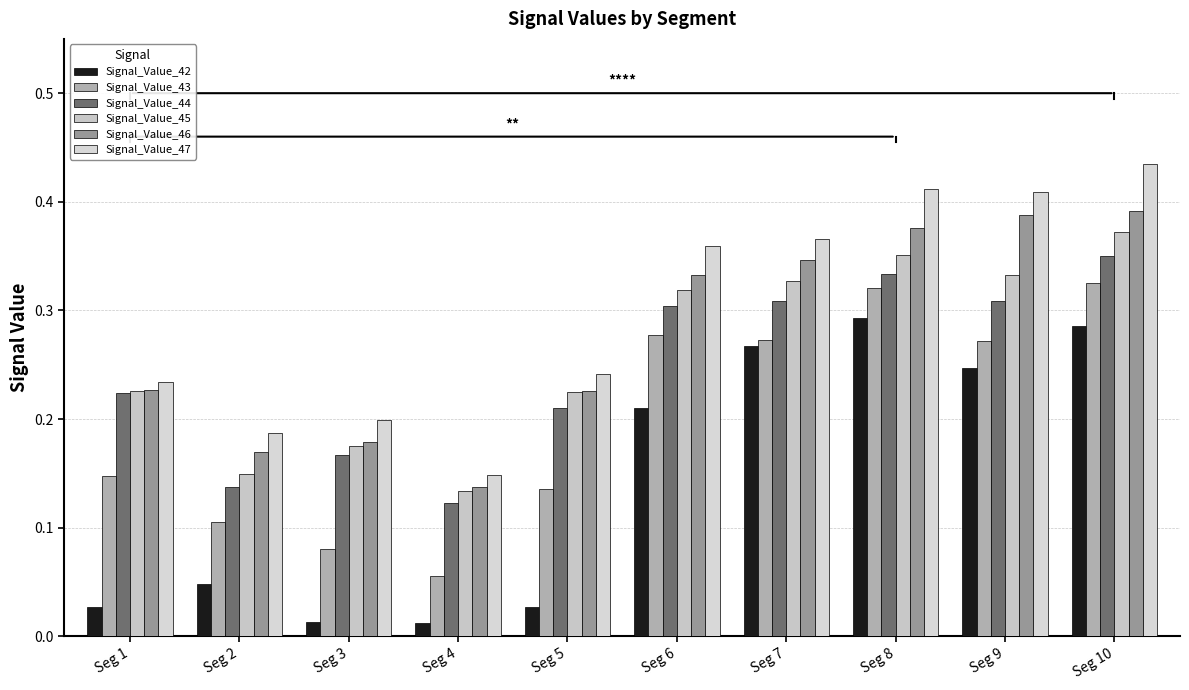

What are all the series names shown in the legend?

Signal_Value_42, Signal_Value_43, Signal_Value_44, Signal_Value_45, Signal_Value_46, Signal_Value_47